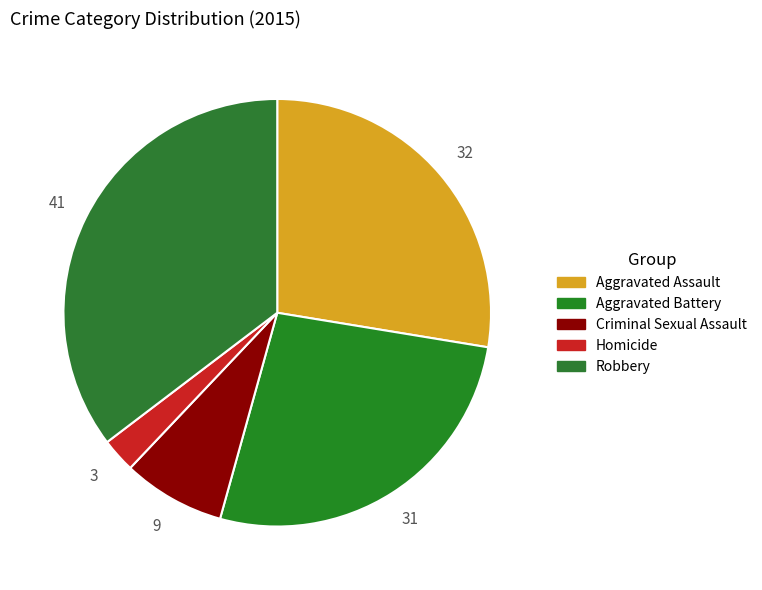

How many segments does this pie chart have?

5